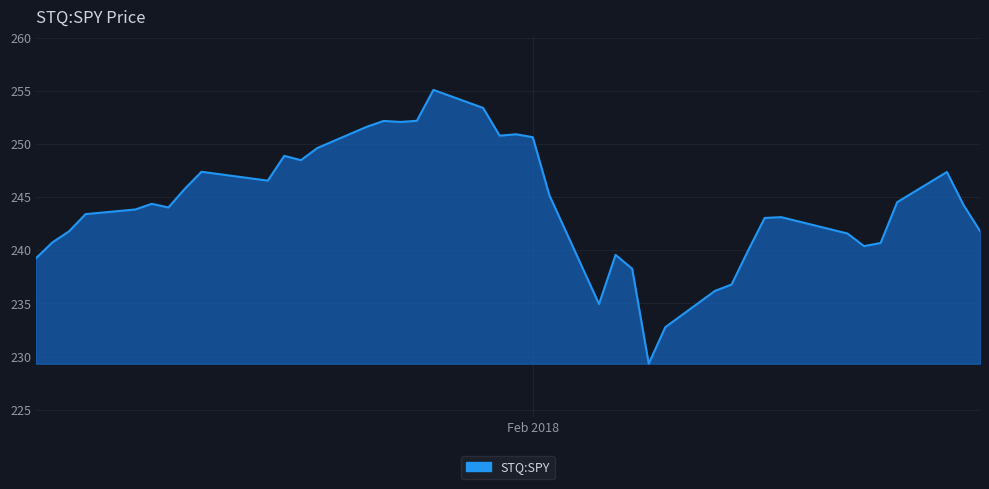

What is the difference between the maximum and minimum values?

25.8